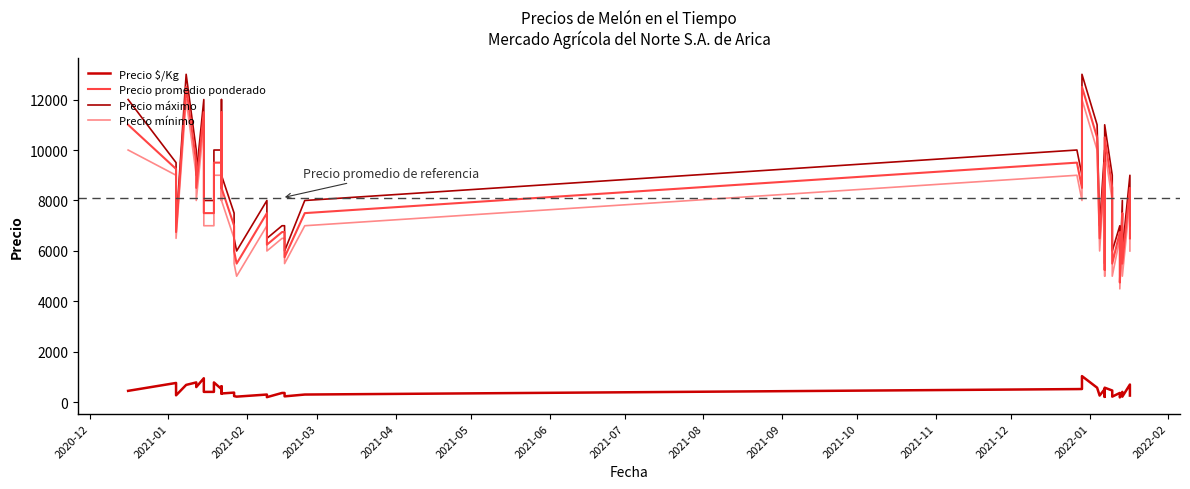

At which label does Precio $/Kg first exceed 417?

2020-12